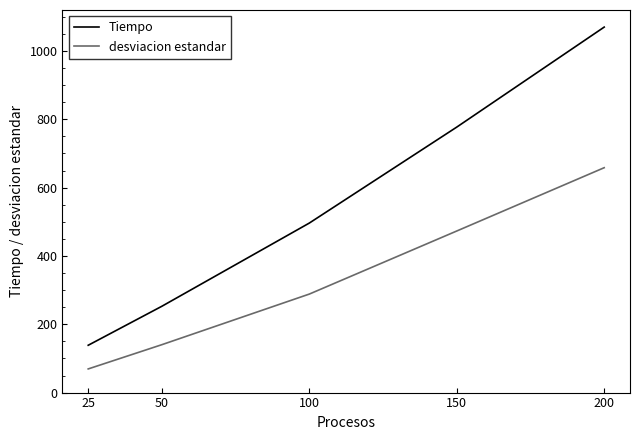

What are all the series names shown in the legend?

Tiempo, desviacion estandar